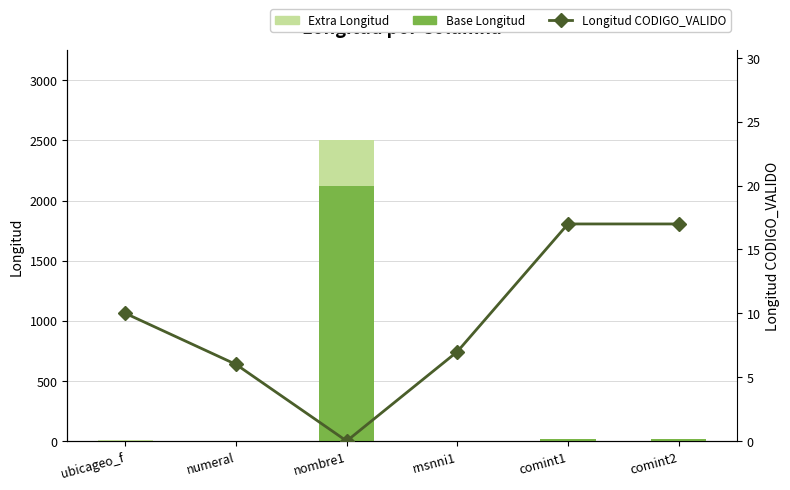

Which category has the lowest value across all series?

nombre1